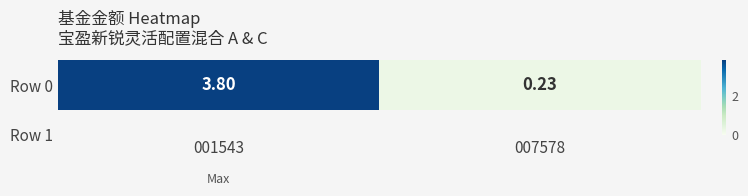

At which label does the data first exceed 3?

001543